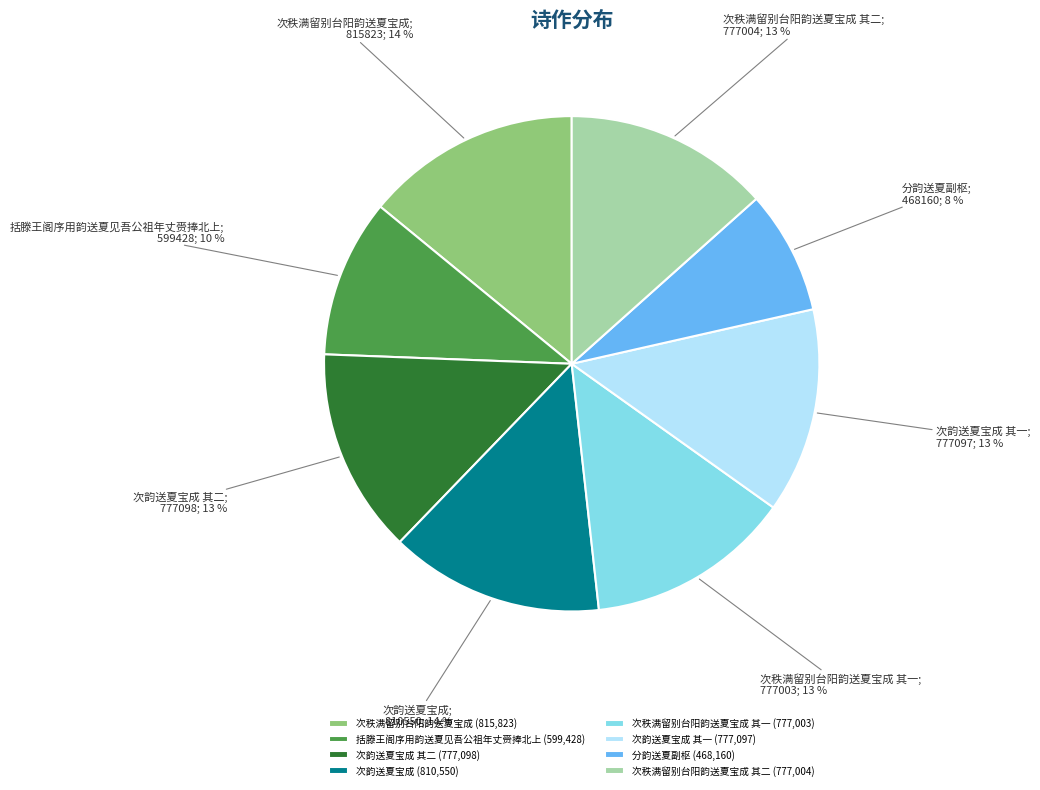

Which category has the smallest portion of the pie?

分韵送夏副枢 (468,160)